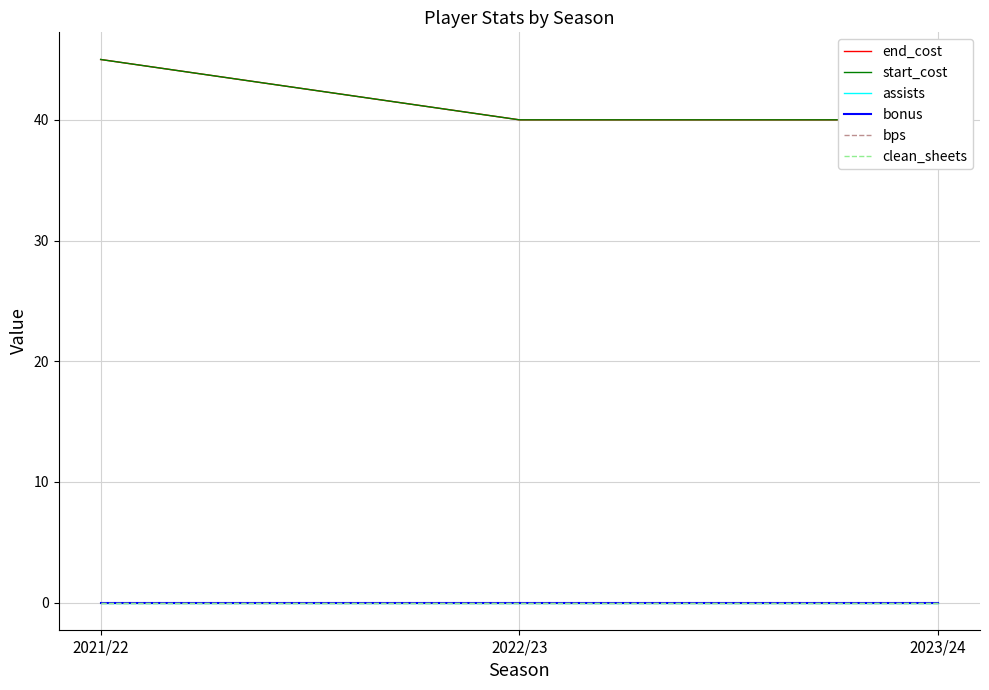

How many distinct data groups are displayed?

6